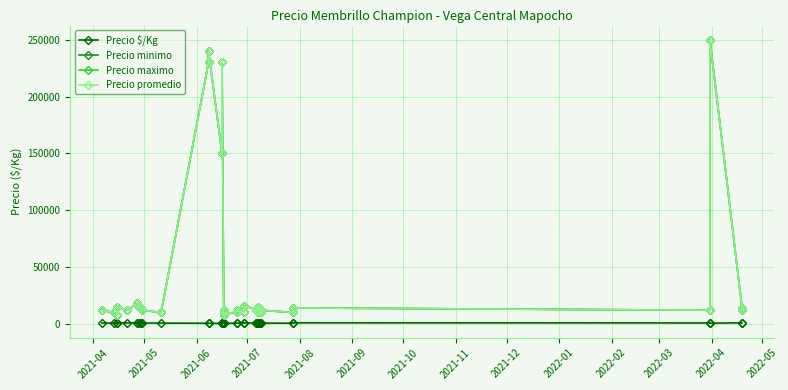

Is the value of Precio $/Kg at 2021-10 greater than the value of Precio promedio at 2021-08?

No